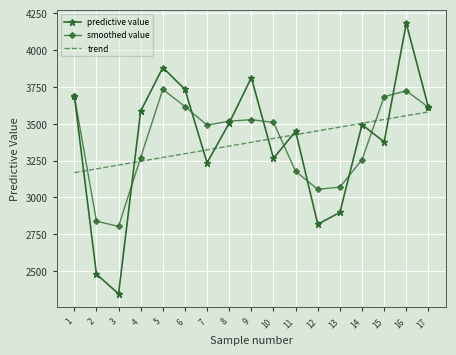

Which series has the largest range (max minus min)?

predictive value